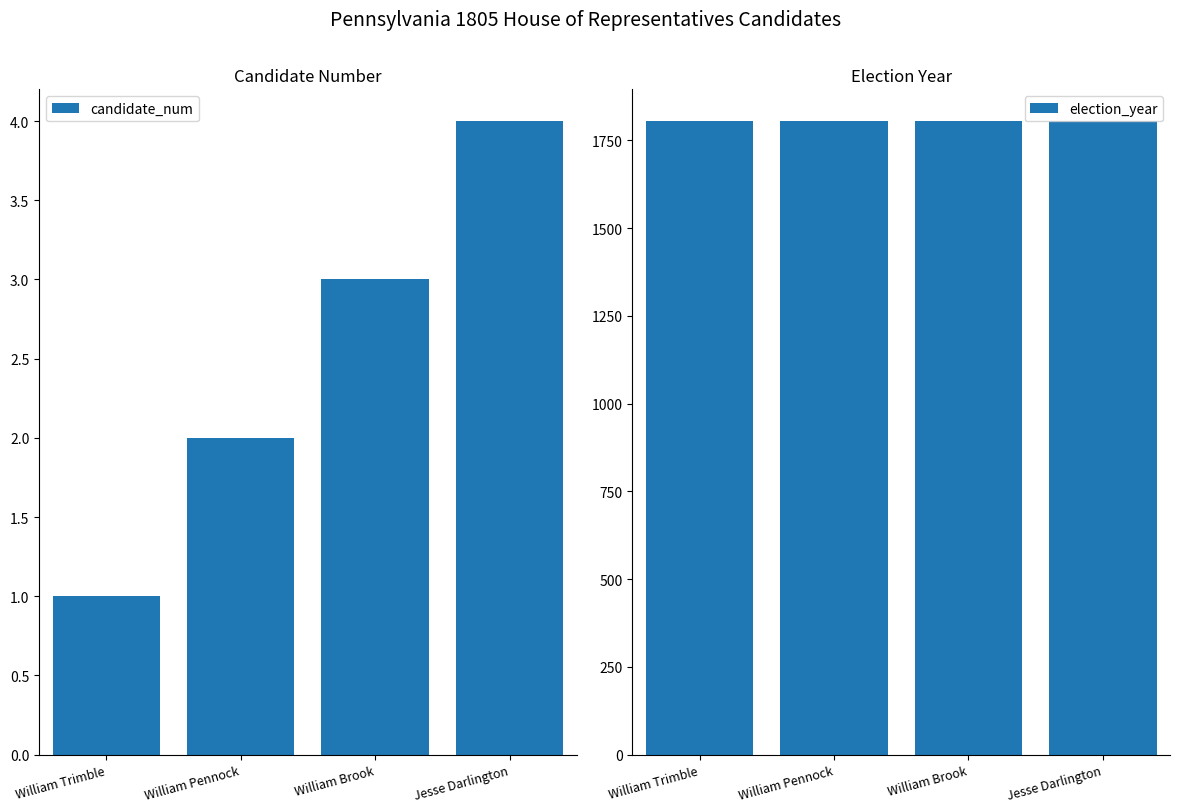

At which label does candidate_num first exceed 3?

Jesse Darlington